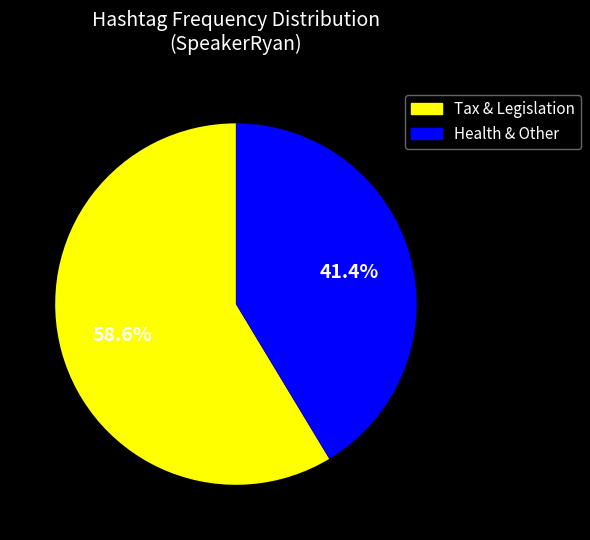

Is there any slice that represents more than half of the pie?

Yes